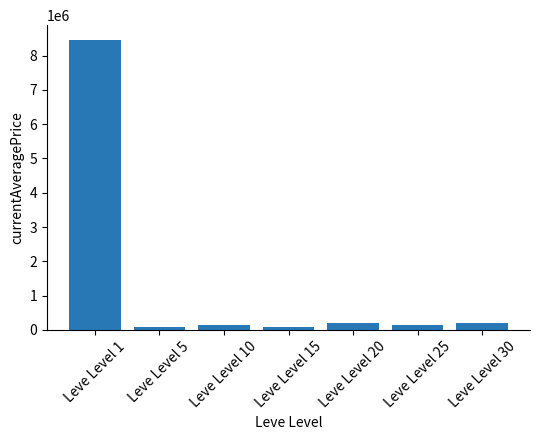

What is the change in value from Leve Level 10 to Leve Level 20?

+57651.6